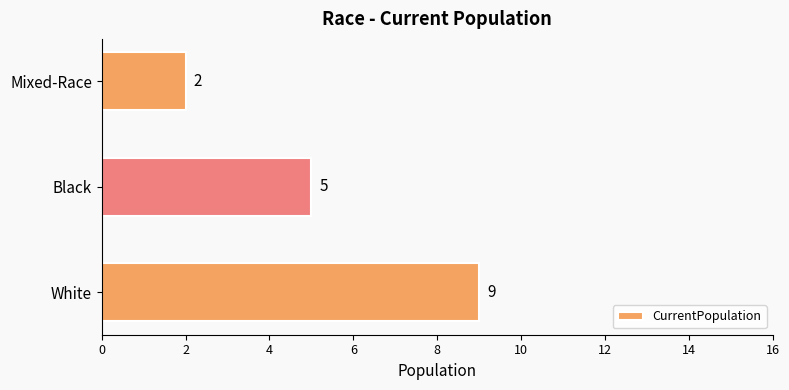

What is the ratio of the value at Mixed-Race to the value at Black?

0.4